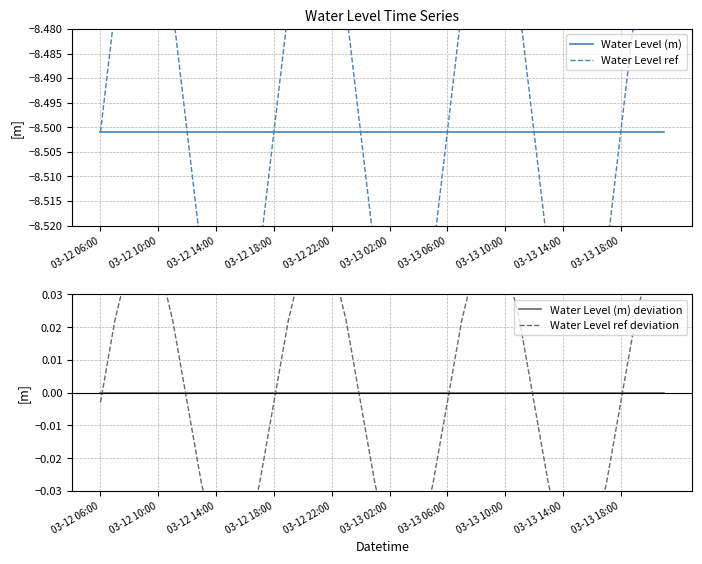

The Water Level ref series shows -2.7 at 03-13 10:00. True or false?

False